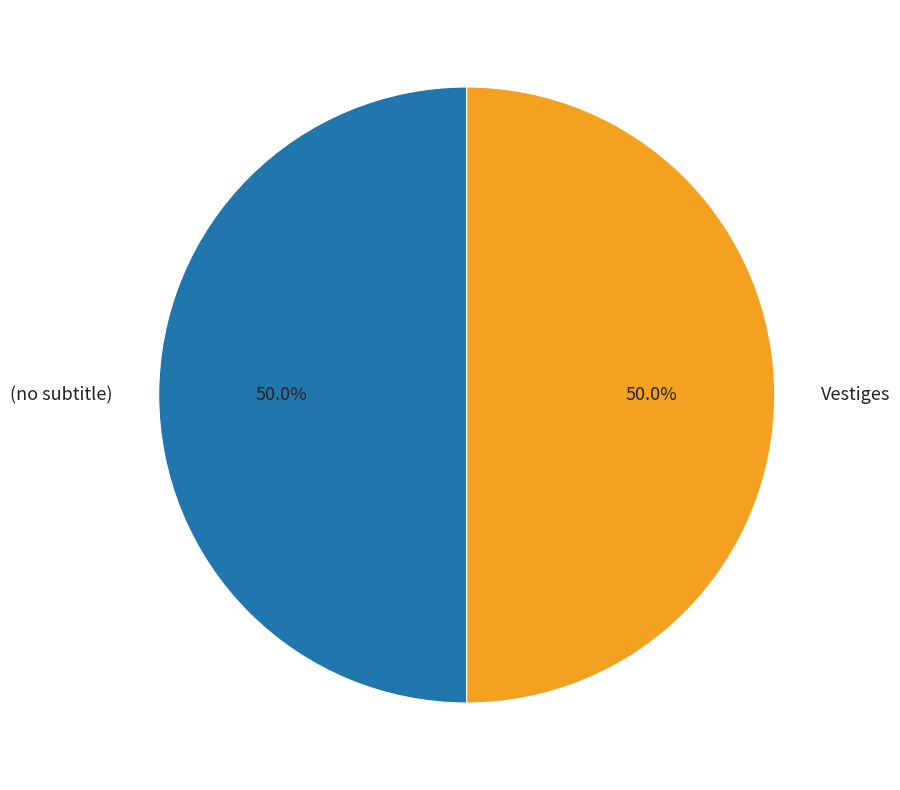

How many slices are in this pie chart?

2